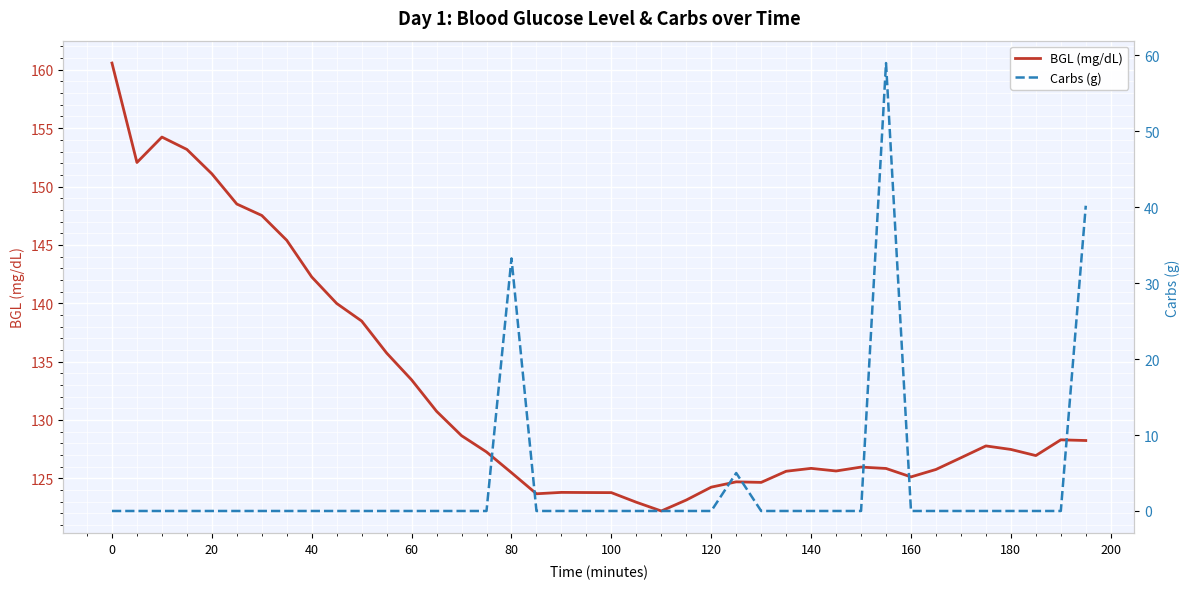

Is it true that BGL (mg/dL) equals 160.6 at 0?

True